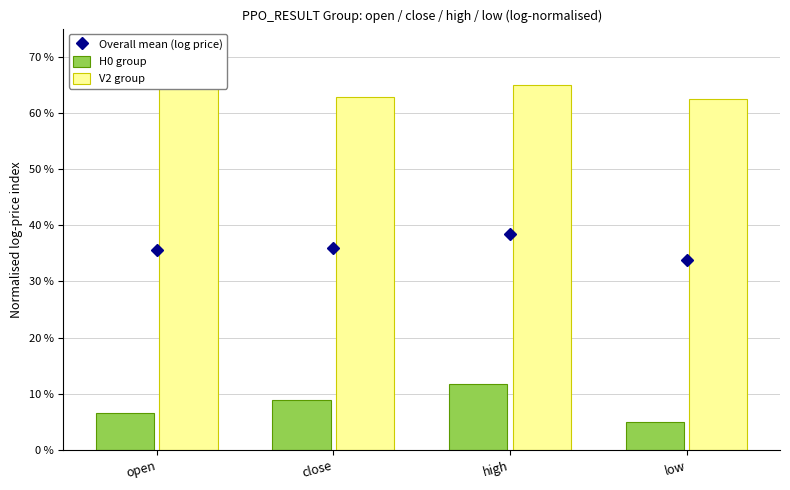

Is it true that H0 group equals 8.8 at low?

False